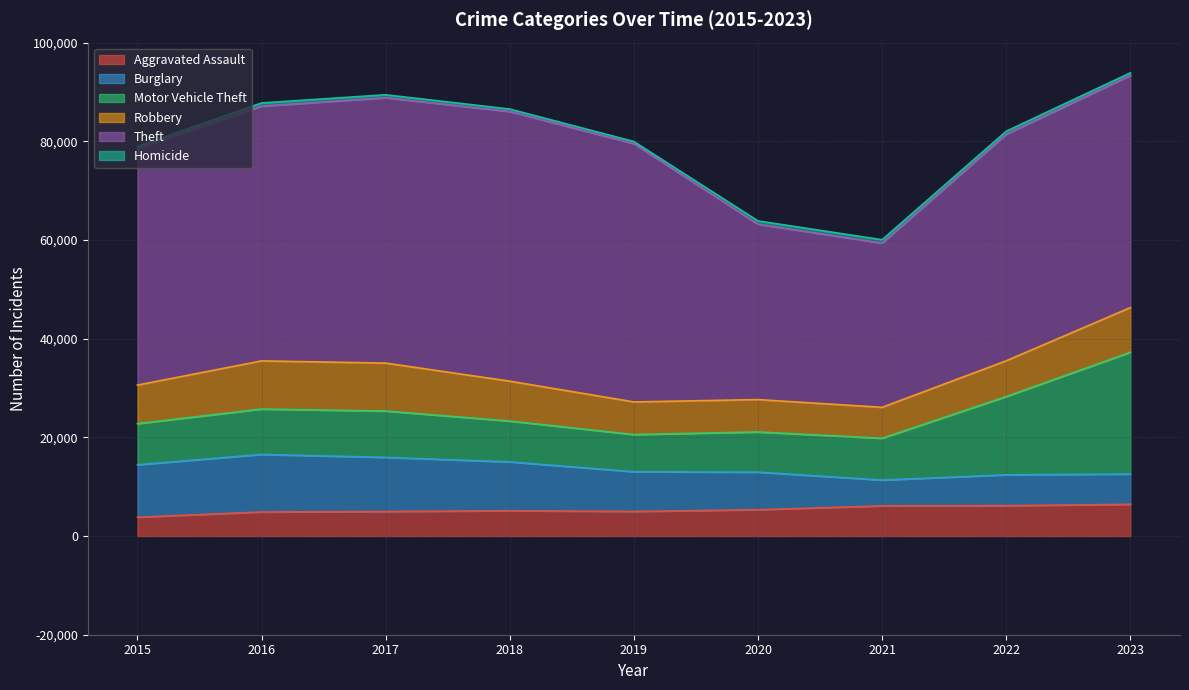

True or false: Homicide has more than 0 points higher than both neighbors.

True